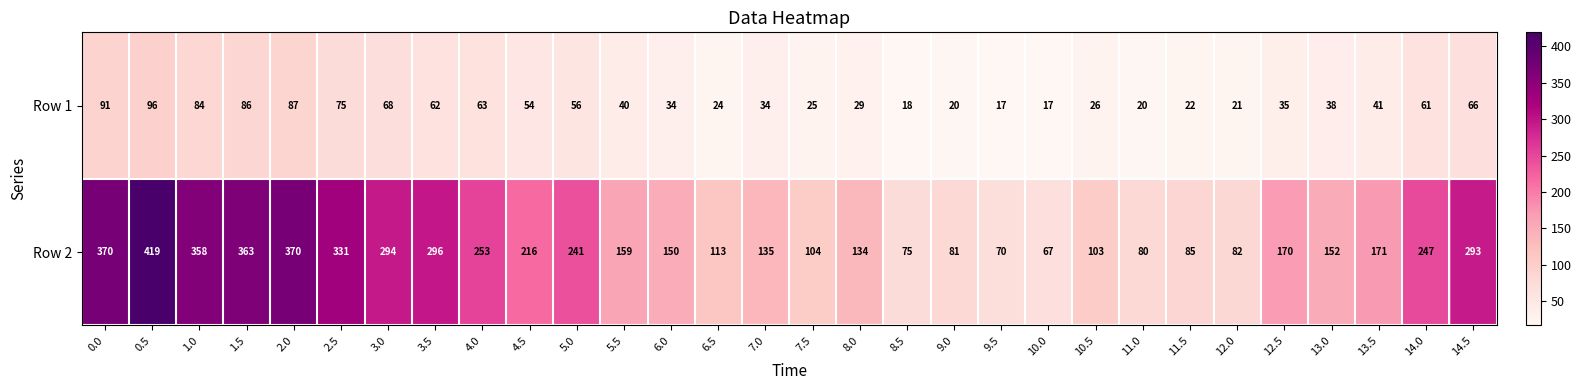

Rank the series by their maximum value, from lowest to highest.

Row 1, Row 2